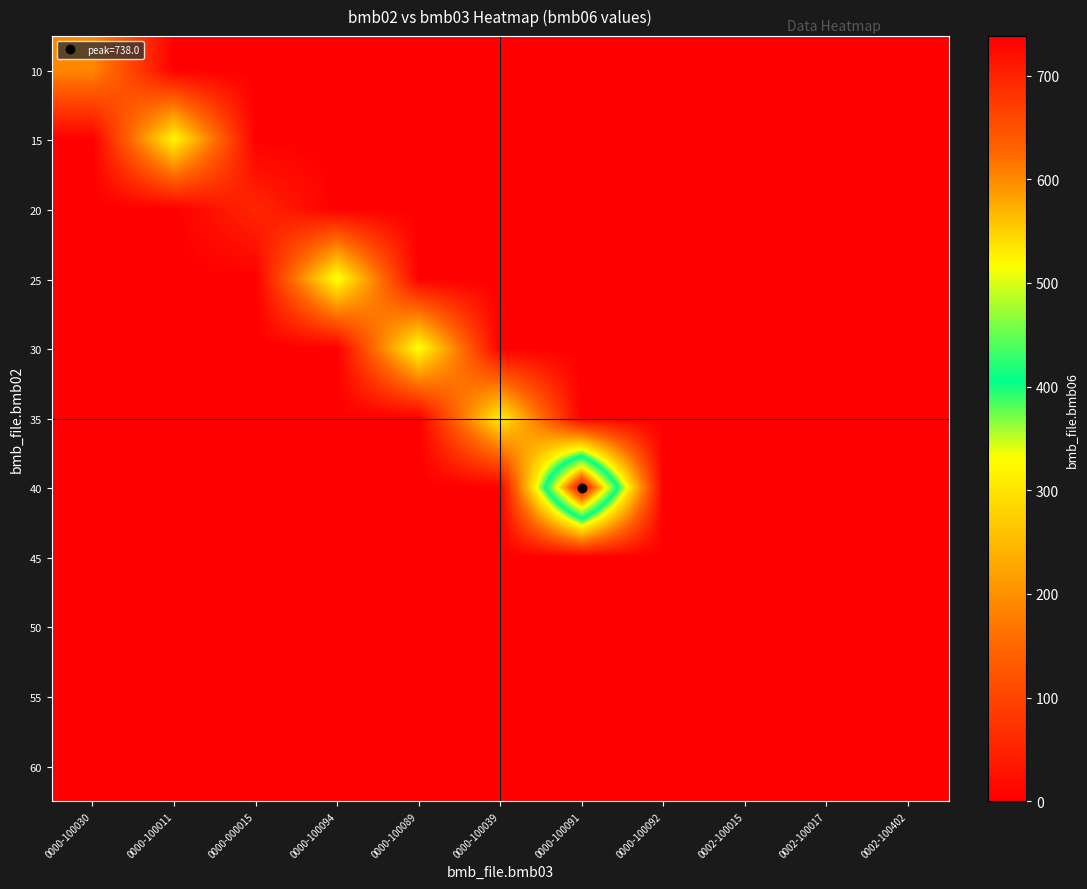

What is the difference between the highest and lowest values at 0000-100030?

190.0